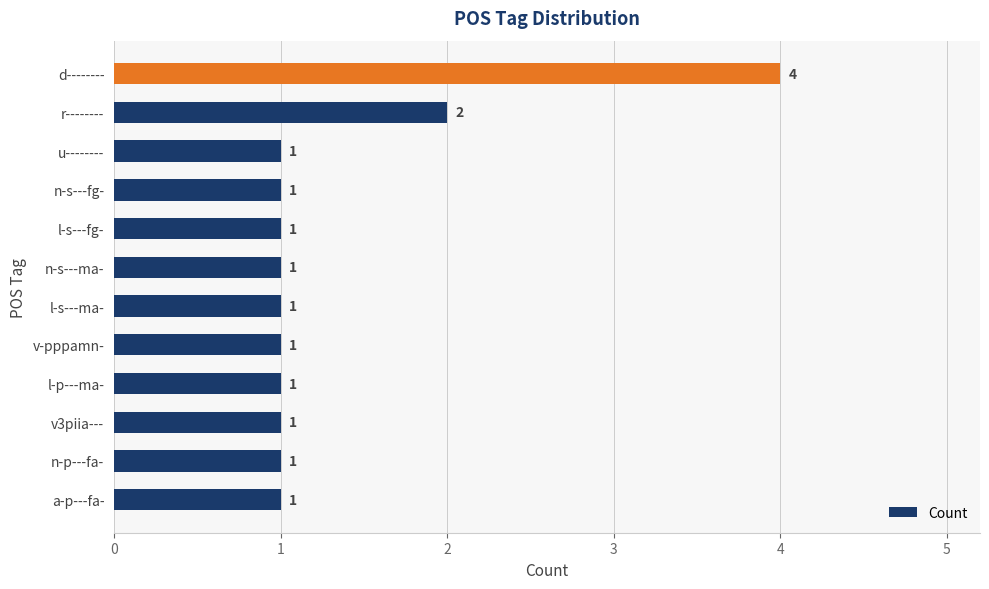

Reading bottom to top, what are all the values shown in this chart?

1	1	1	1	1	1	1	1	1	1	2	4